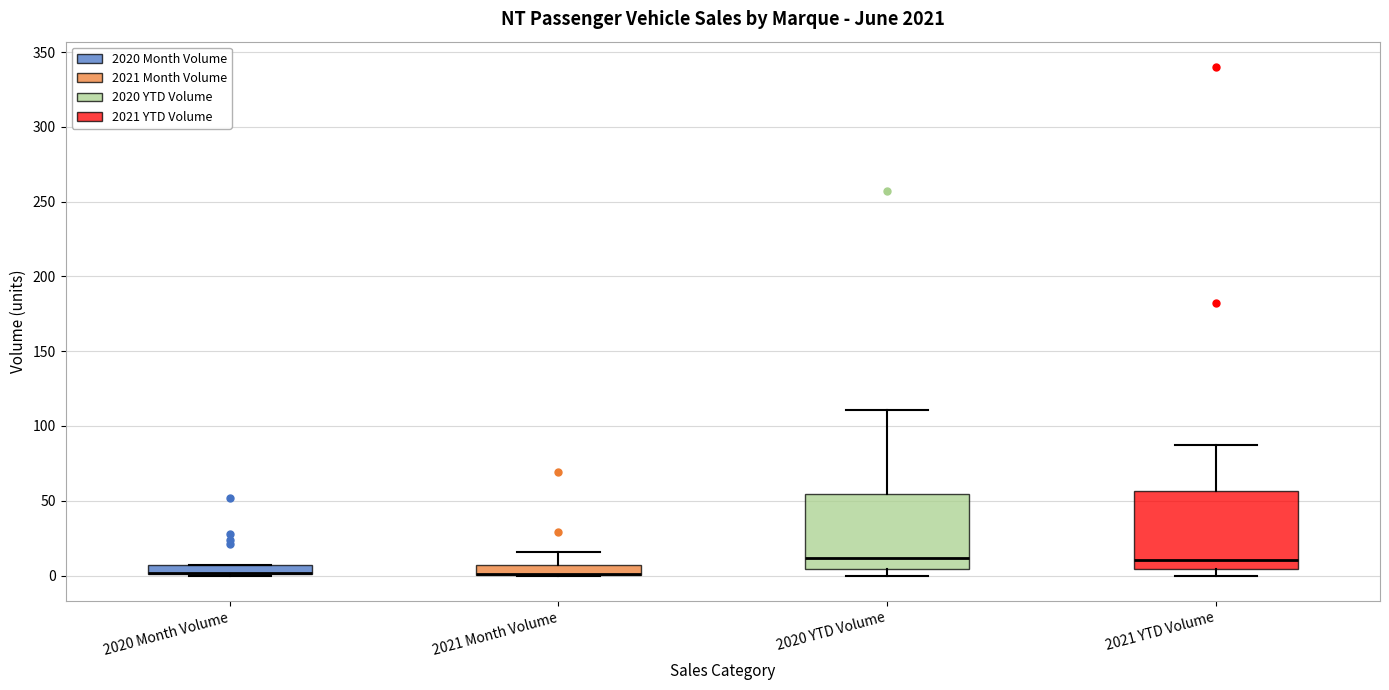

Where does the upper whisker of the box for 2020 YTD Volume end on the y-axis? The values are not printed on the chart, so give them approximately, as read against the axis.

110